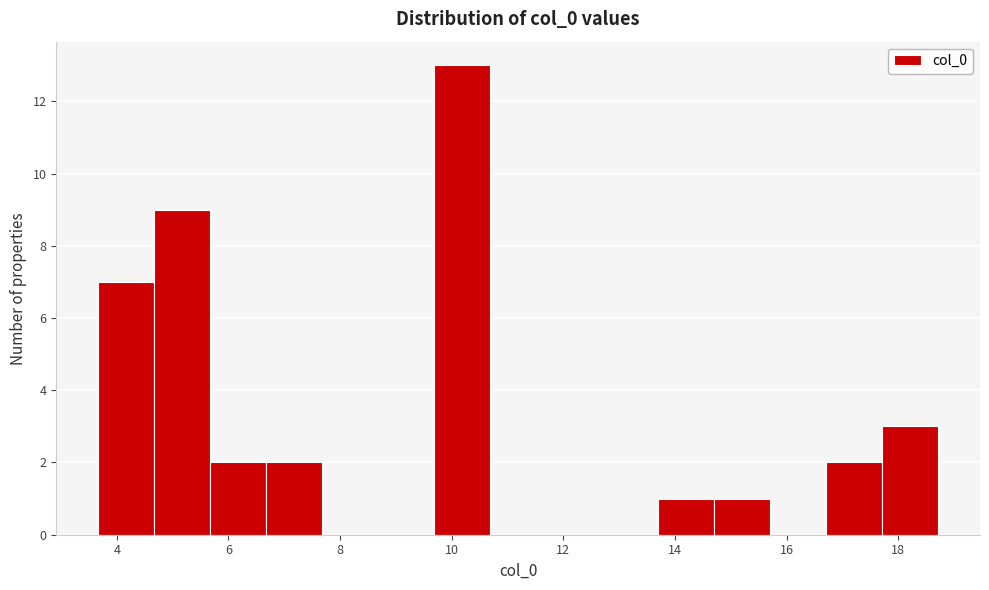

Reading left to right, list every bar in this chart as the range it spans on the x-axis followed by its height. Neither the bar edges nor the heights are printed on the chart, so give them approximately, as read against the axes.

3.6 to 4.6: 7
4.6 to 5.6: 9
5.6 to 6.6: 2
6.6 to 7.6: 2
7.6 to 8.6: 0
8.6 to 9.6: 0
9.6 to 10.6: 13
10.6 to 11.6: 0
11.6 to 12.6: 0
12.6 to 13.6: 0
13.6 to 14.6: 1
14.6 to 15.8: 1
15.8 to 16.8: 0
16.8 to 17.8: 2
17.8 to 18.8: 3